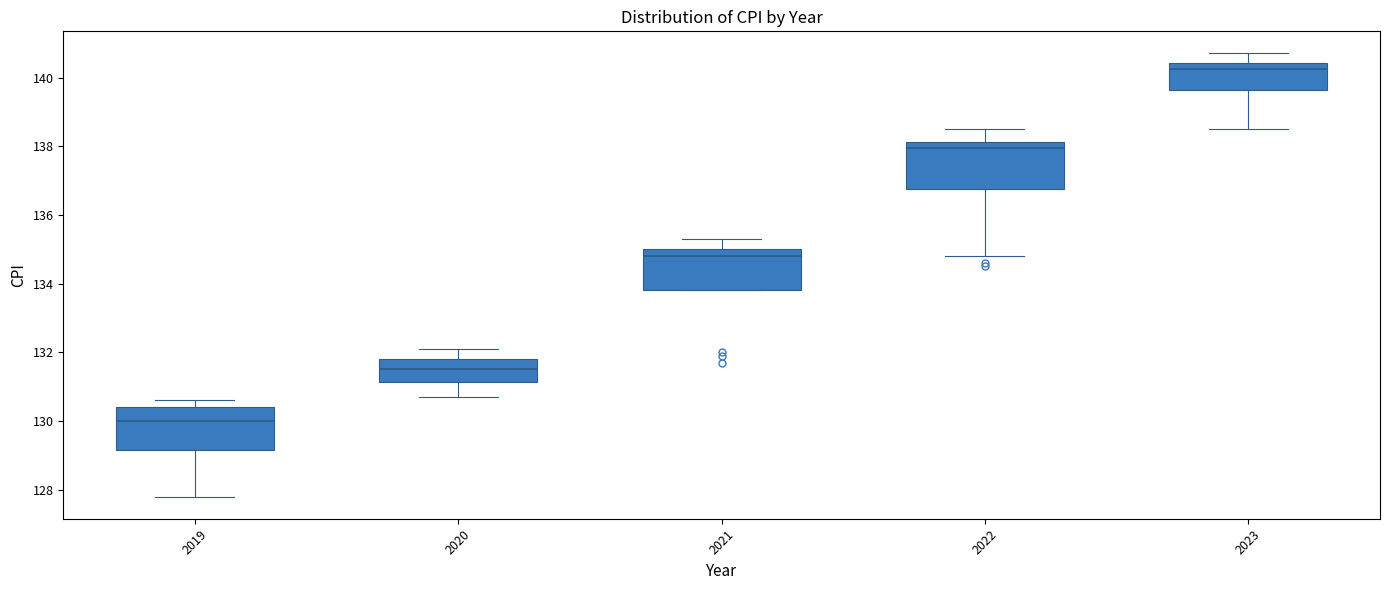

Reading left to right, transcribe this box plot: for each box, give where its median line is, the range the box spans, and where its two whiskers end, as read against the y-axis. The values are not printed on the chart, so give them approximately, as read against the axis.

2019: median 130.0, box 129.2 to 130.4, whiskers 127.8 to 130.6
2020: median 131.6, box 131.2 to 131.8, whiskers 130.8 to 132.2
2021: median 134.8, box 133.8 to 135.0, whiskers 133.8 to 135.4
2022: median 138.0, box 136.8 to 138.2, whiskers 134.8 to 138.6
2023: median 140.2, box 139.6 to 140.4, whiskers 138.6 to 140.8